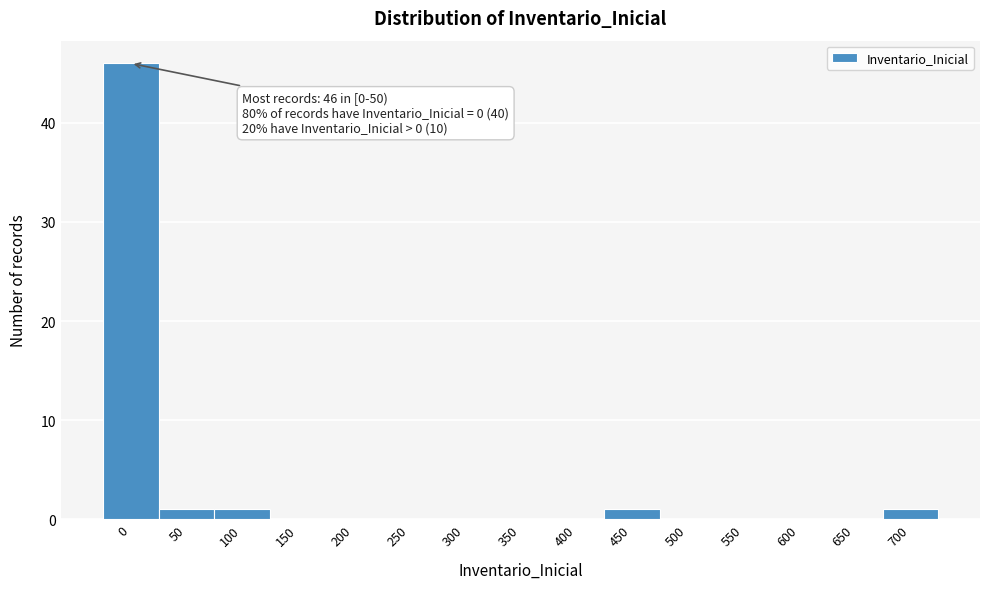

Reading left to right, list all the values displayed in this chart.

0=46	50=1	100=1	150=0	200=0	250=0	300=0	350=0	400=0	450=1	500=0	550=0	600=0	650=0	700=1